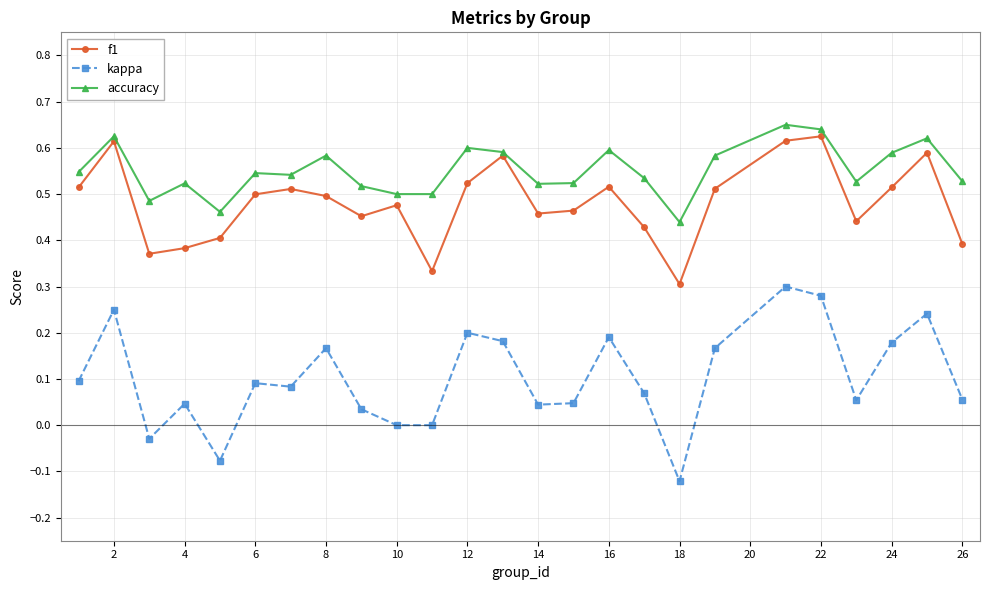

What are all the series names shown in the legend?

f1, kappa, accuracy